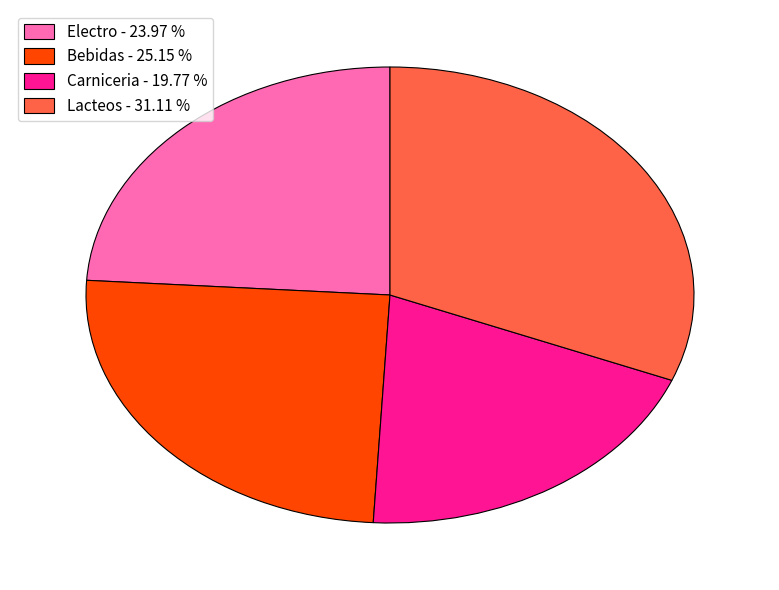

How many slices are in this pie chart?

4